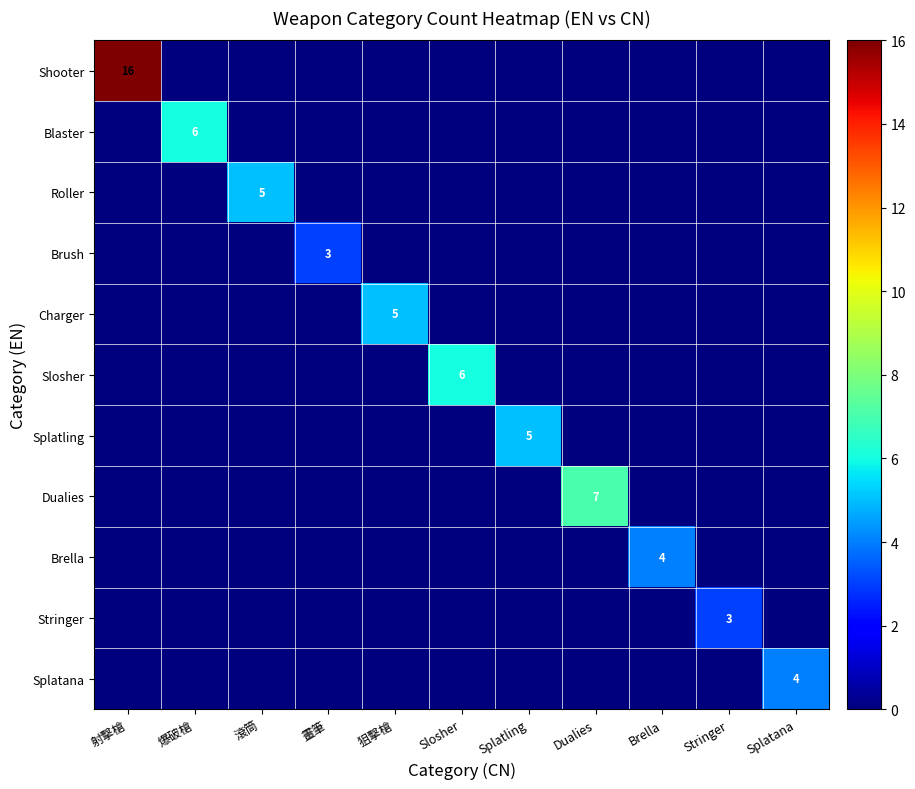

The Stringer series shows 2 at 射擊槍. True or false?

False